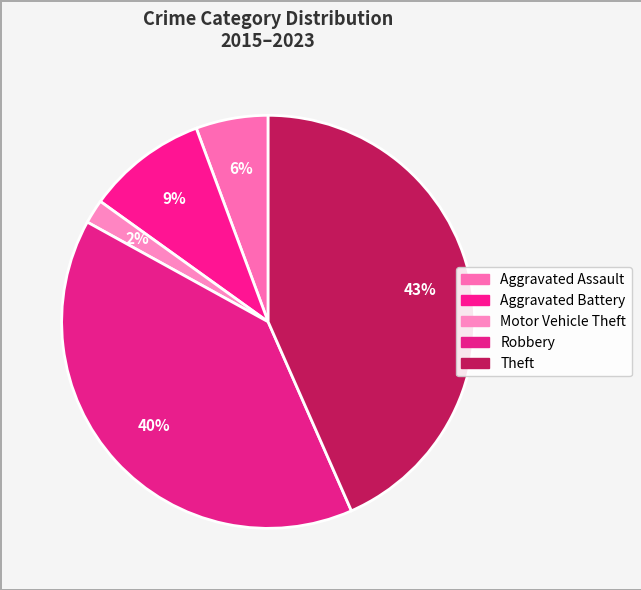

How many segments does this pie chart have?

5